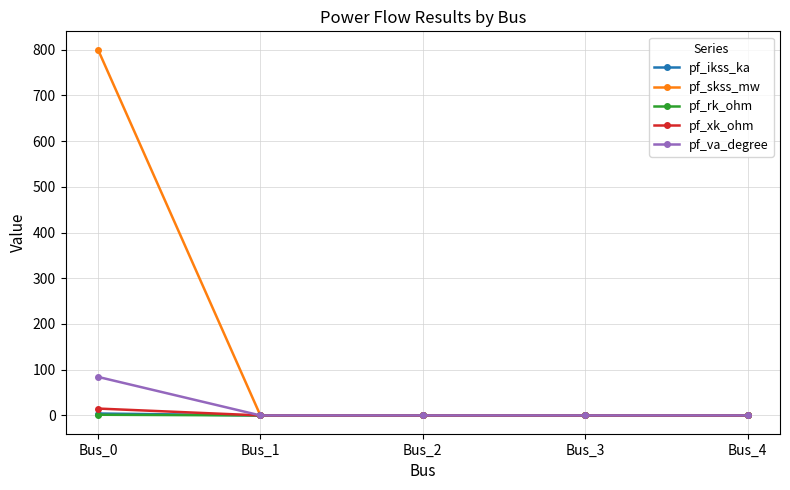

Which category has the highest value in the pf_skss_mw series?

Bus_0